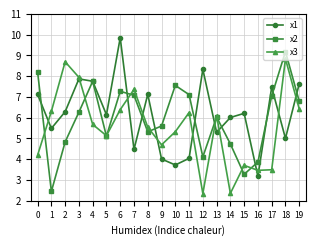

What is the difference between the highest and lowest values at 10?

3.8